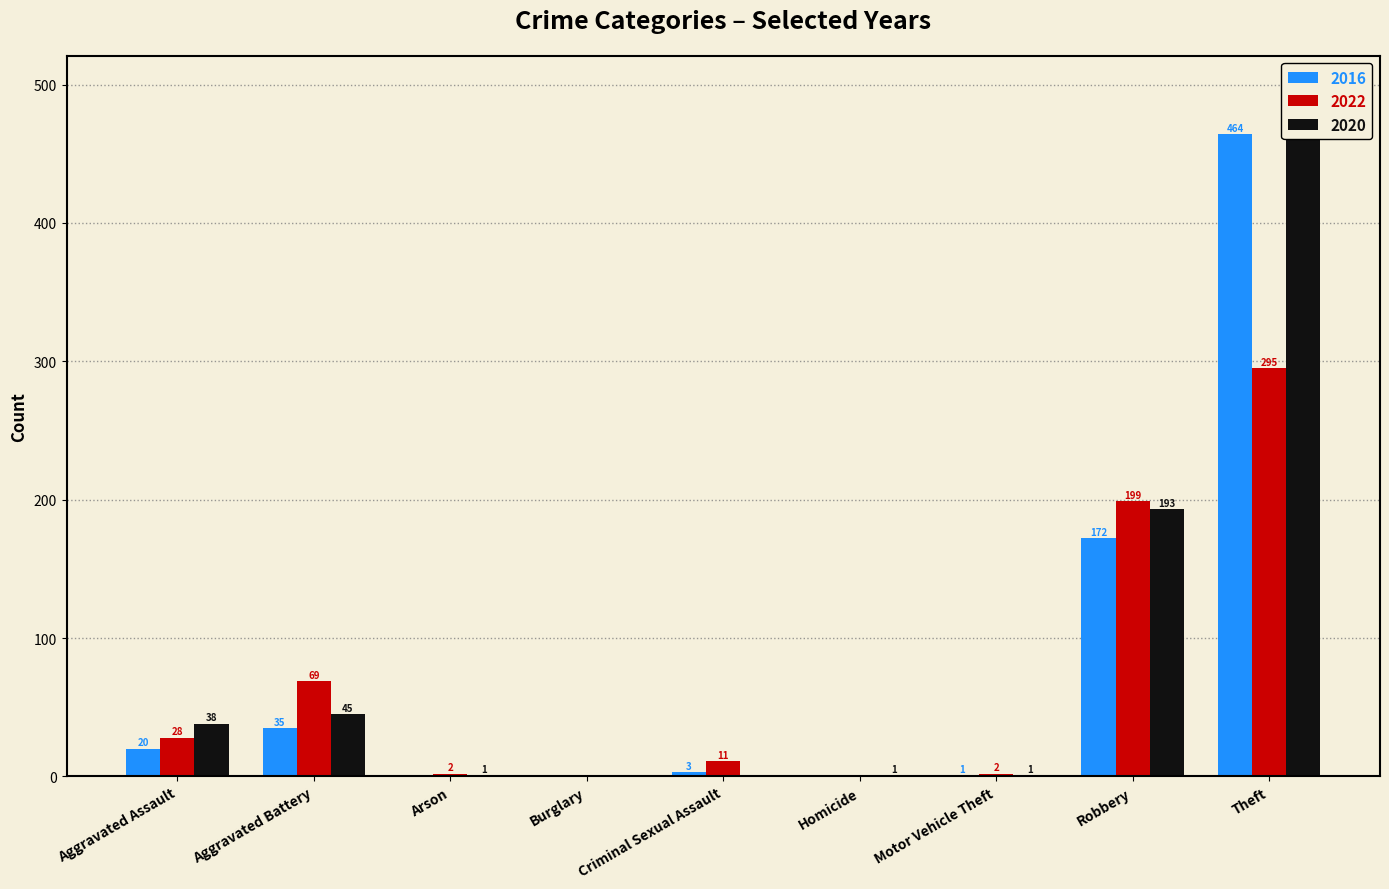

Which series has the largest total across all categories?

2020